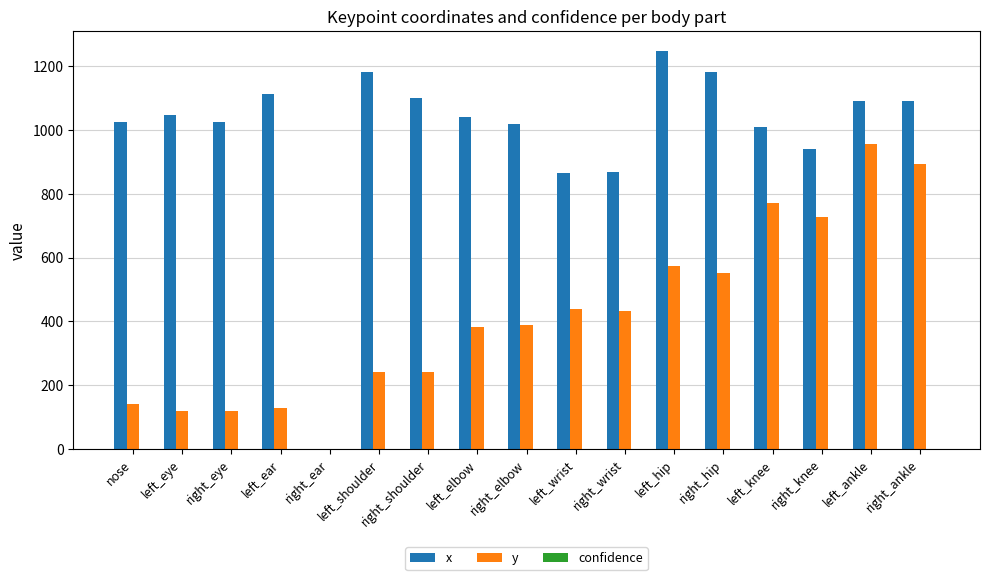

True or false: x has a value of 864.4 at left_wrist.

True